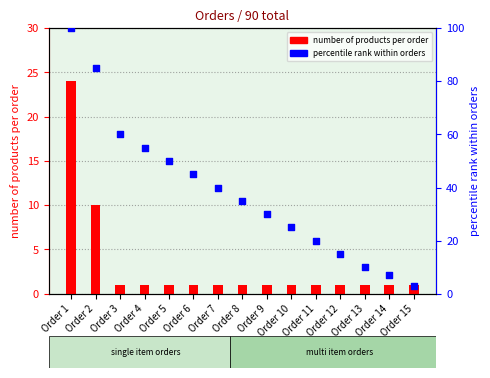

What are all the series names shown in the legend?

number of products per order, percentile rank within orders